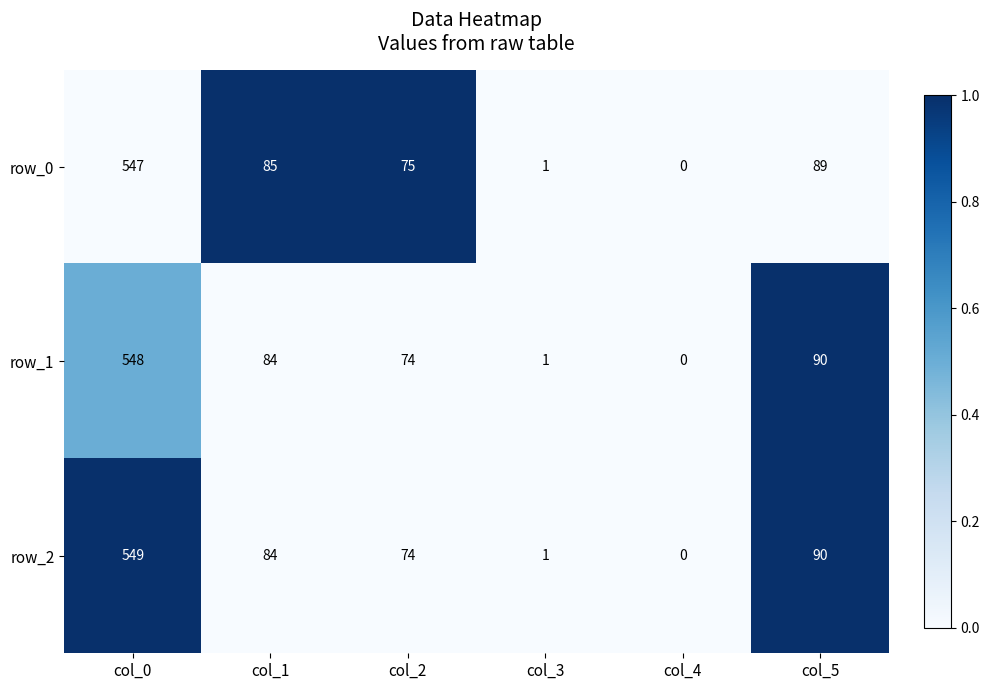

Which series changed the most between col_1 and col_4?

row_0